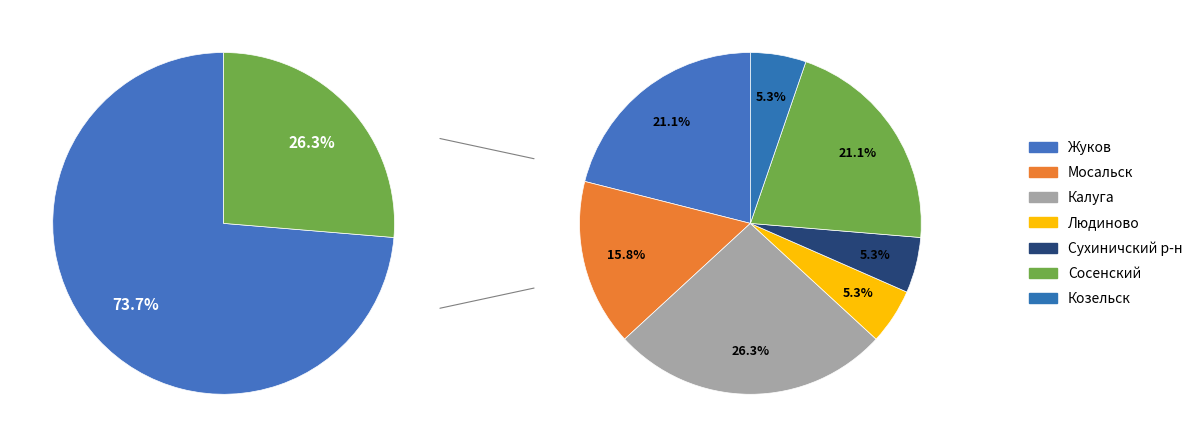

Rank the categories by value from highest to lowest.

Калуга, Жуков, Сосенский, Мосальск, Людиново, Сухиничский р-н, Козельск